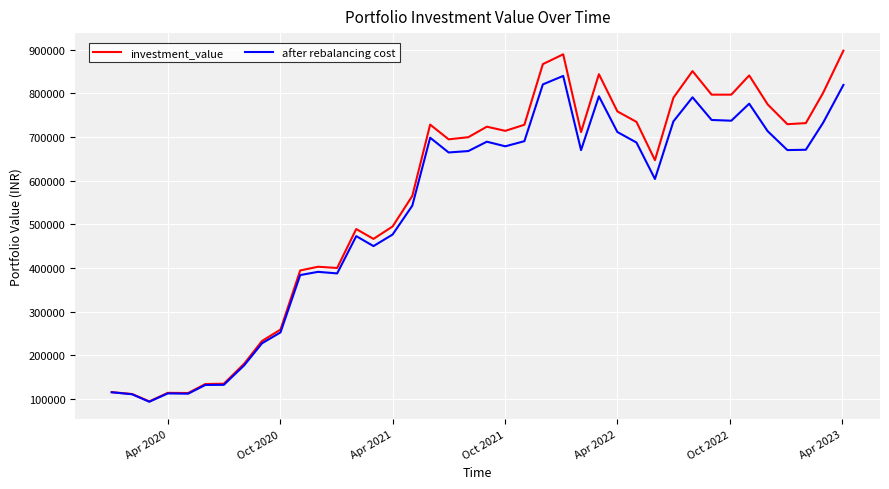

List the series in order of their peak value, highest first.

investment_value, after rebalancing cost